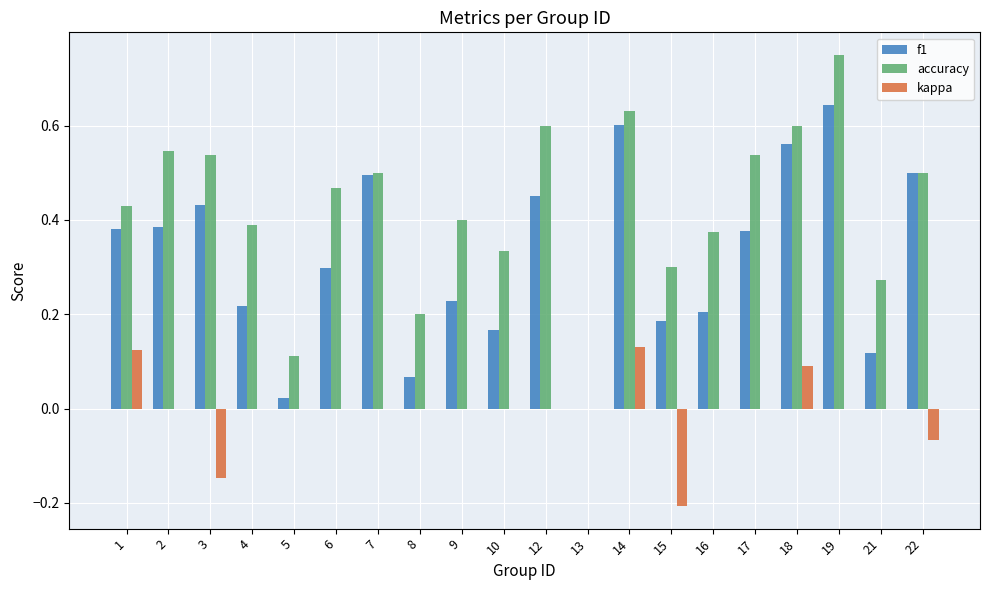

True or false: accuracy has a value of 0.4 at 15.

False